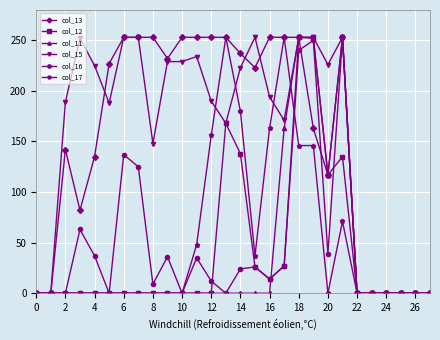

What are all the series names shown in the legend?

col_13, col_12, col_11, col_15, col_16, col_17